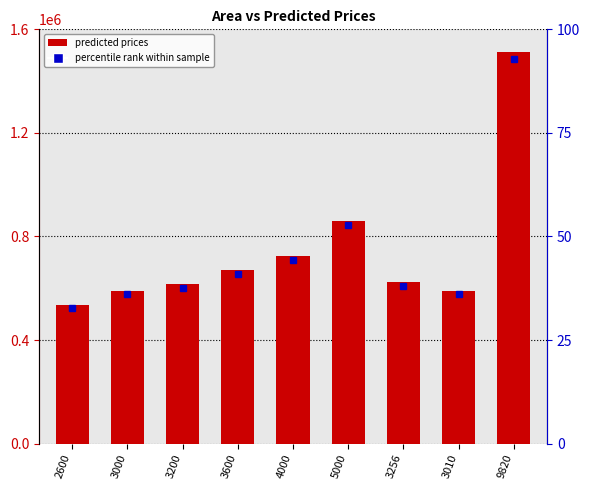

How many values are below 622741?

4